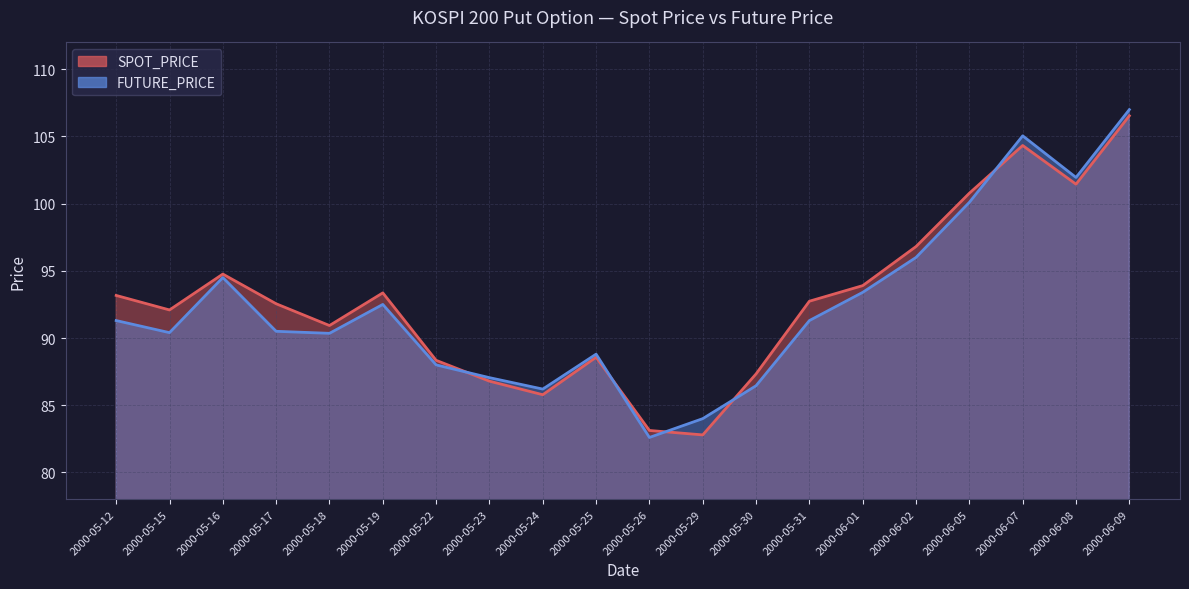

How many times do FUTURE_PRICE and SPOT_PRICE cross each other?

5